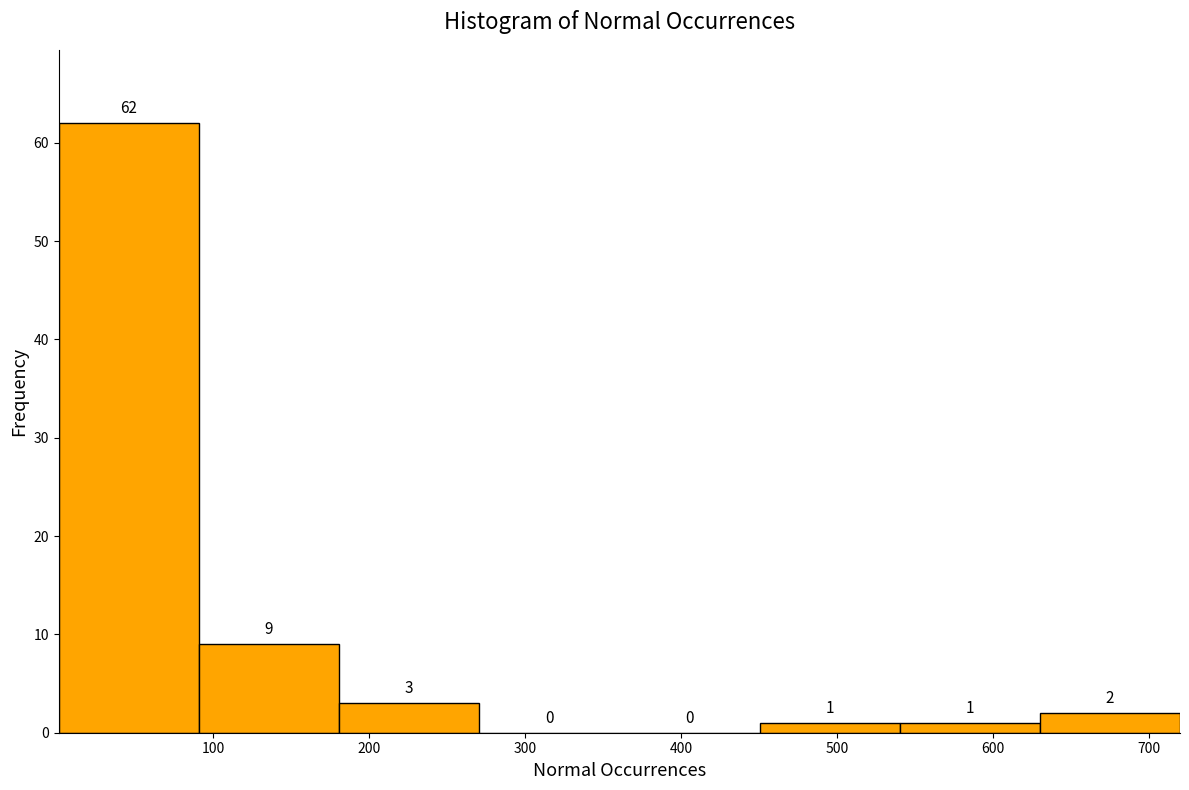

Reading left to right, list every bar in this chart as the range it spans on the x-axis followed by its height. The bar edges are not printed on the chart, so give them approximately, as read against the axis.

0 to 90: 62
90 to 180: 9
180 to 270: 3
270 to 360: 0
360 to 450: 0
450 to 540: 1
540 to 630: 1
630 to 720: 2